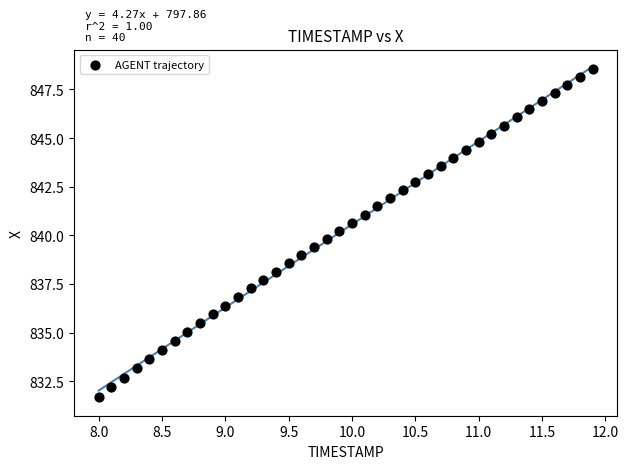

What is the range of X values (max minus min)?

3.9